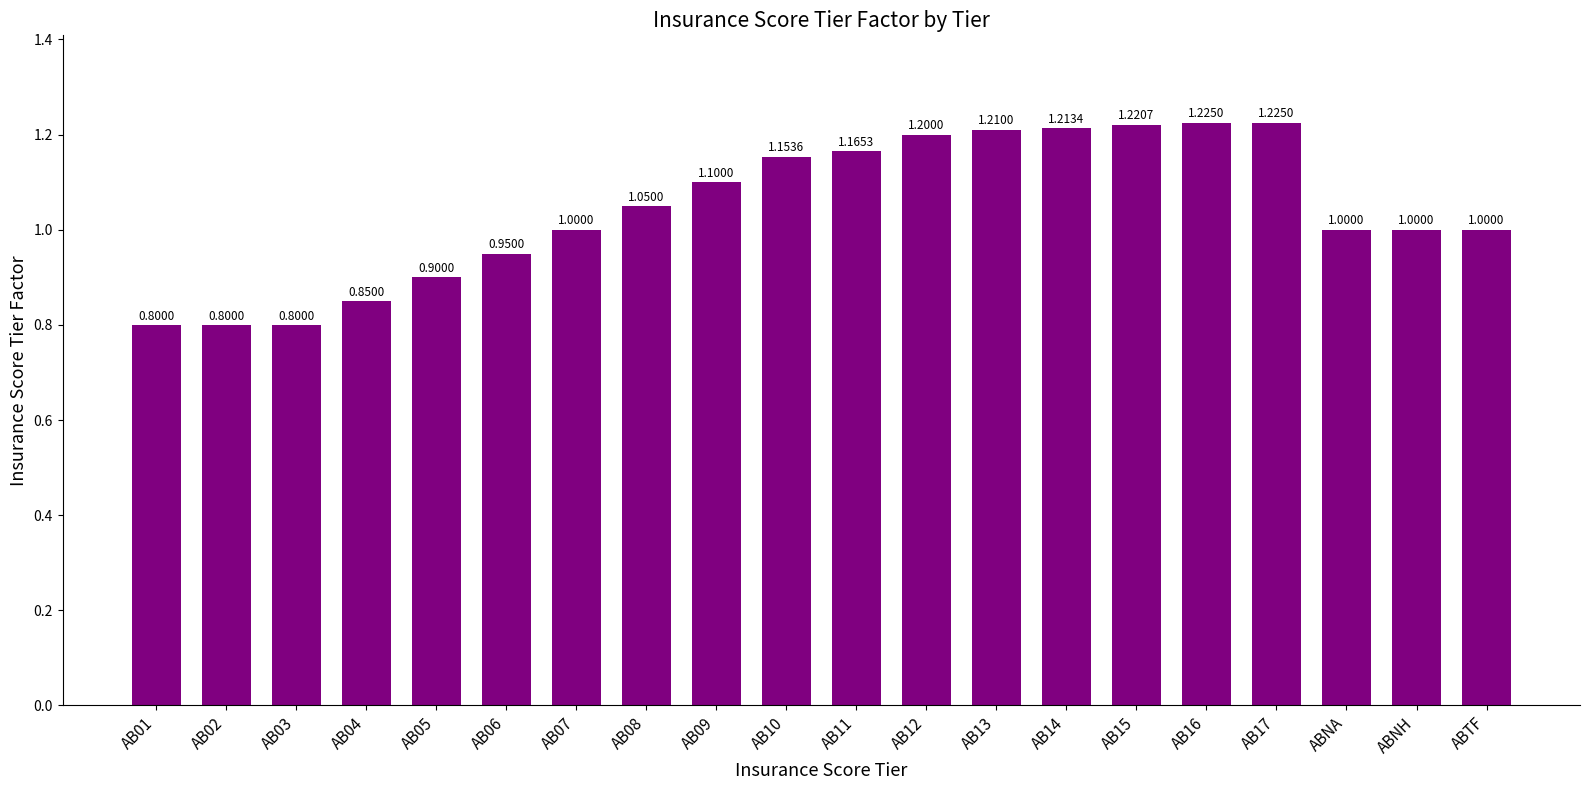

What is the change in value from AB08 to AB17?

+0.2